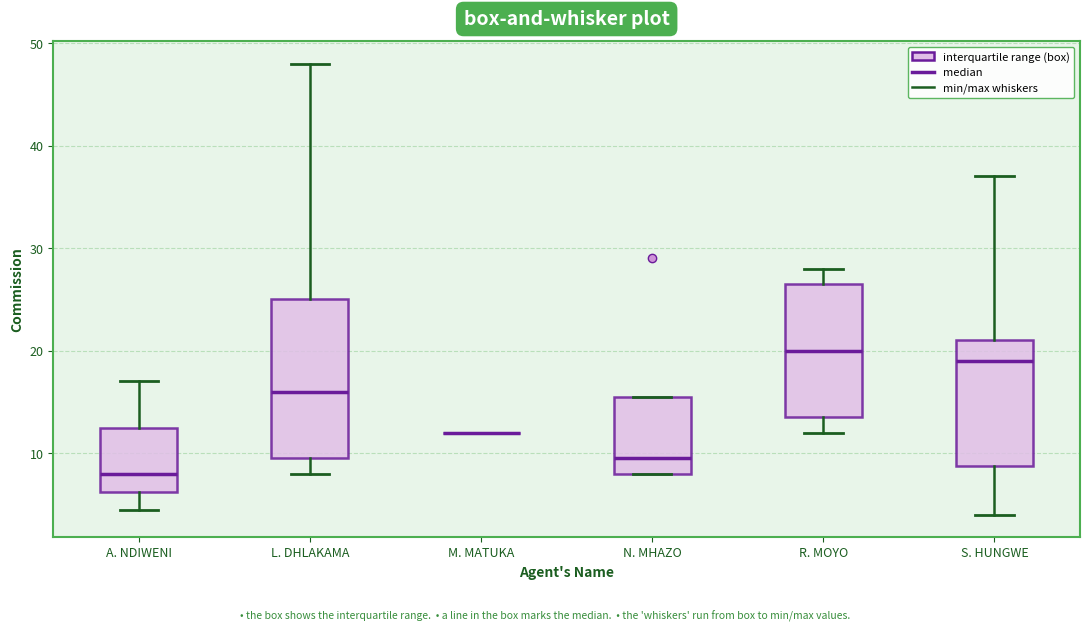

Comparing the boxes themselves (not the whiskers), which one is the tallest?

L. DHLAKAMA